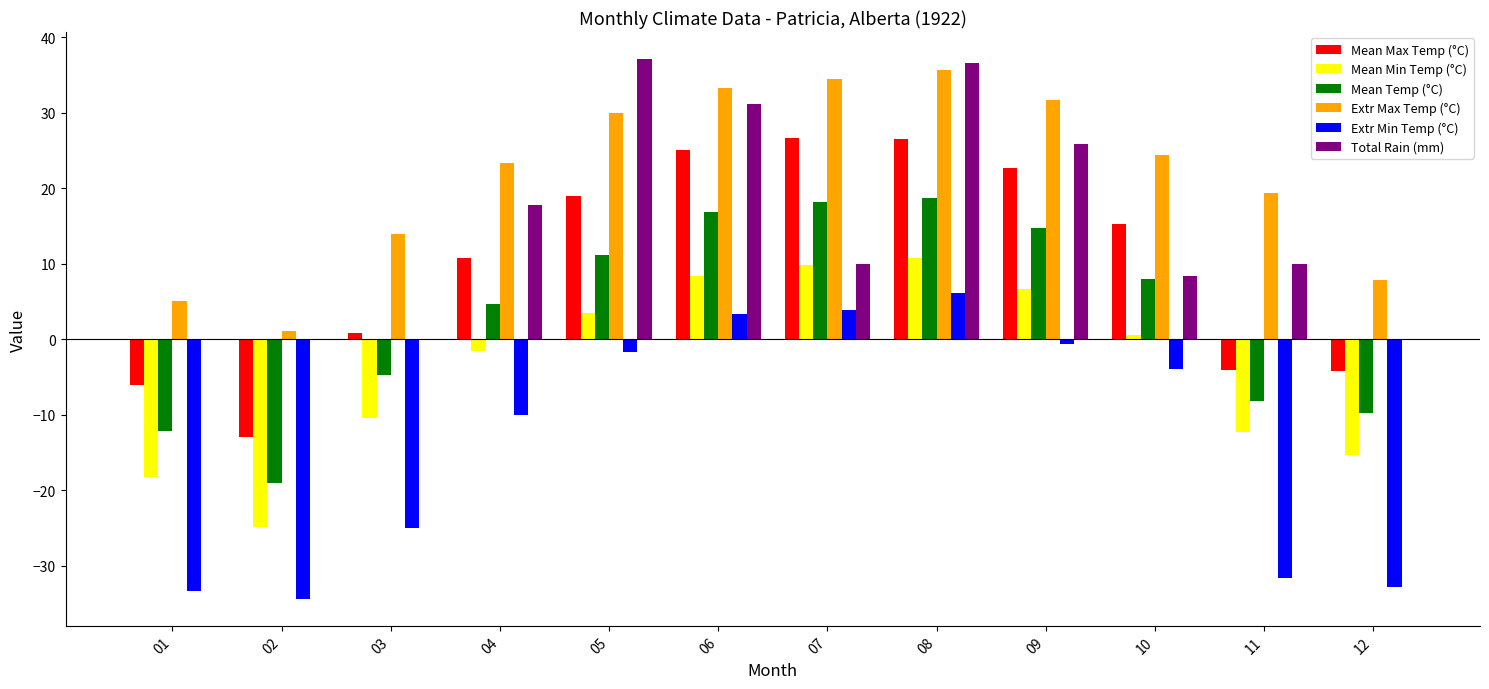

How many groups of bars are there?

12